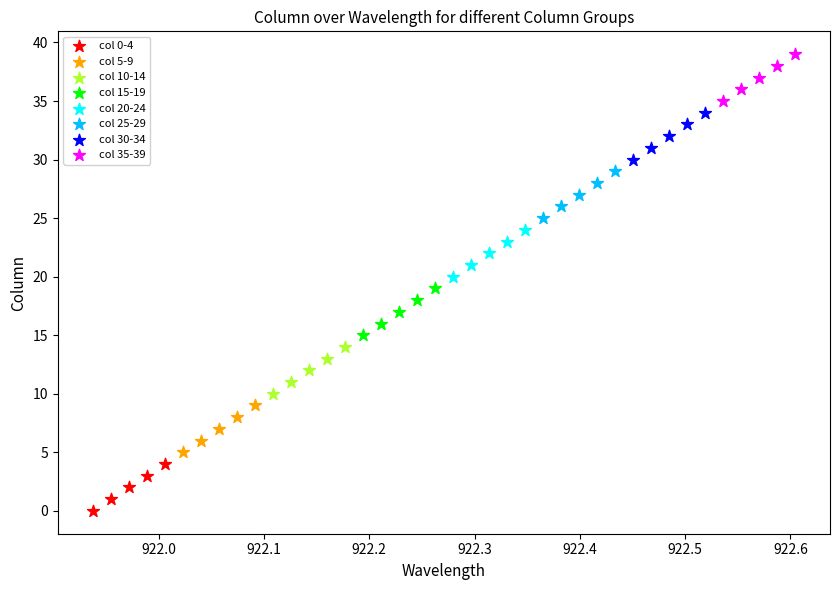

Which series contains the lowest Y value?

col 0-4